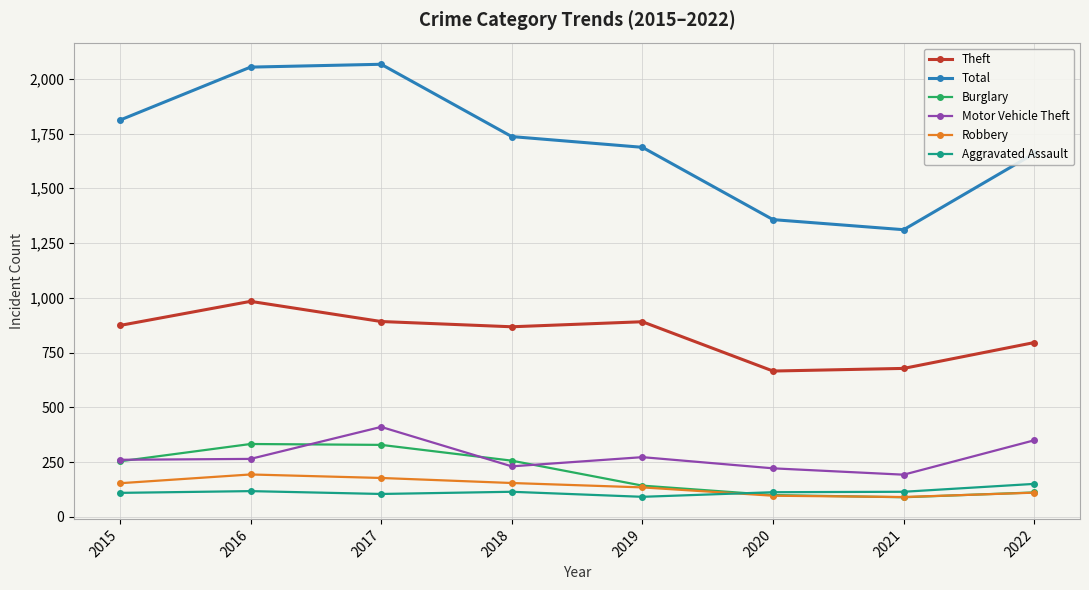

Which series changed the most between 2020 and 2022?

Total